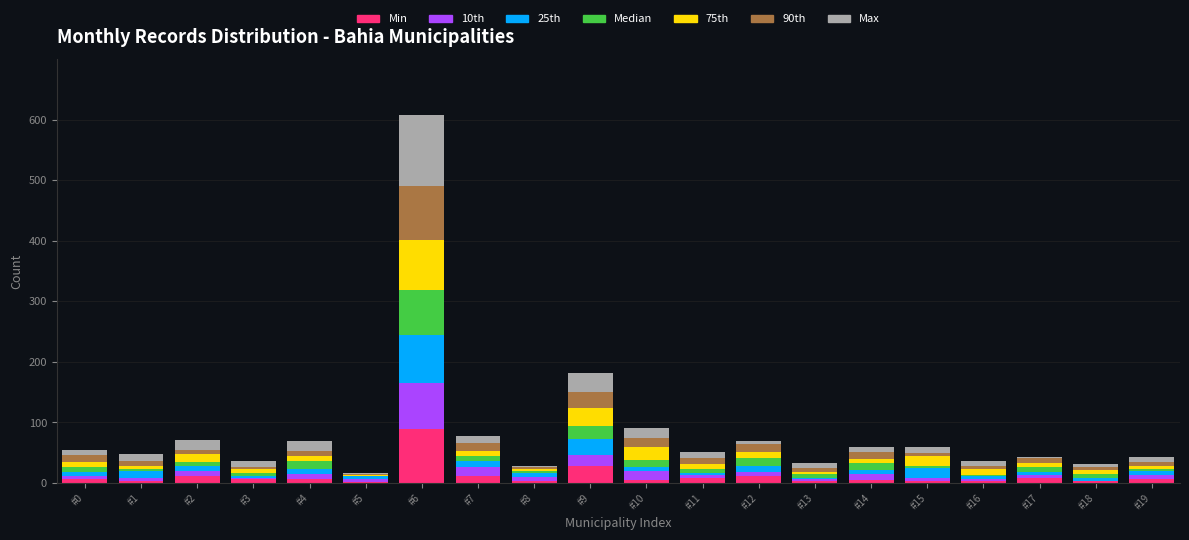

At which category is the sum across all series the highest?

#6